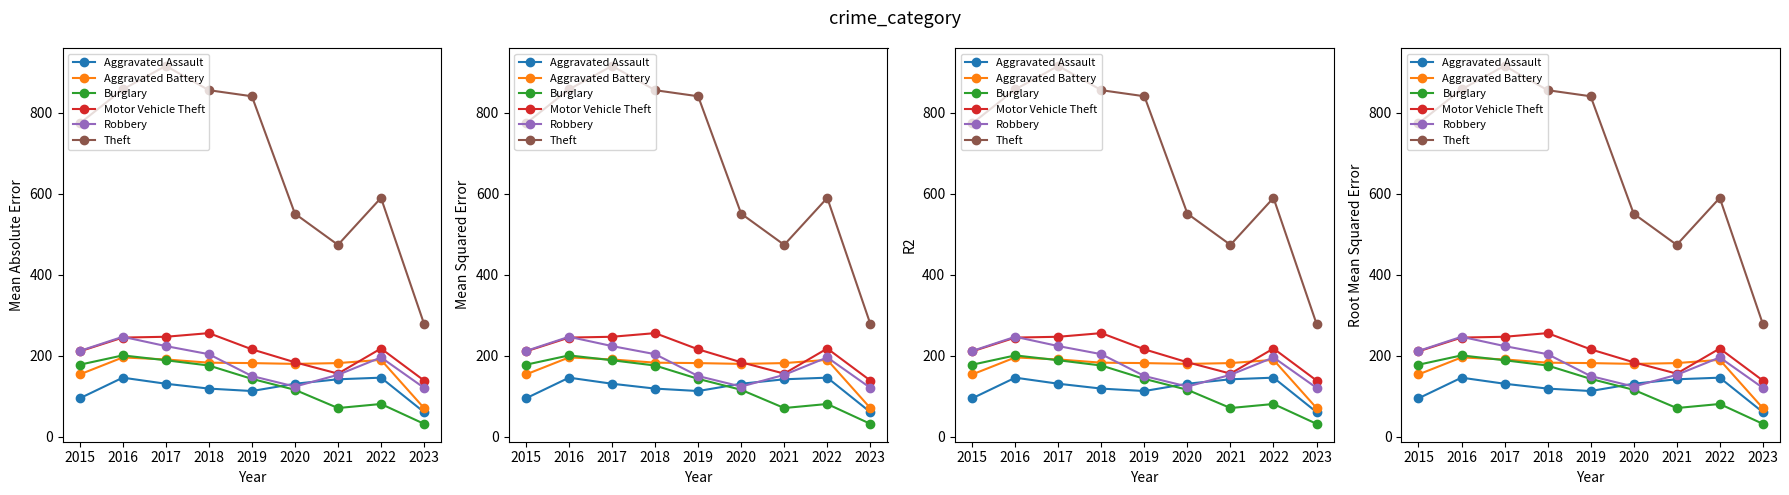

What is the value of the Aggravated Assault point at the 5th from the left?

113